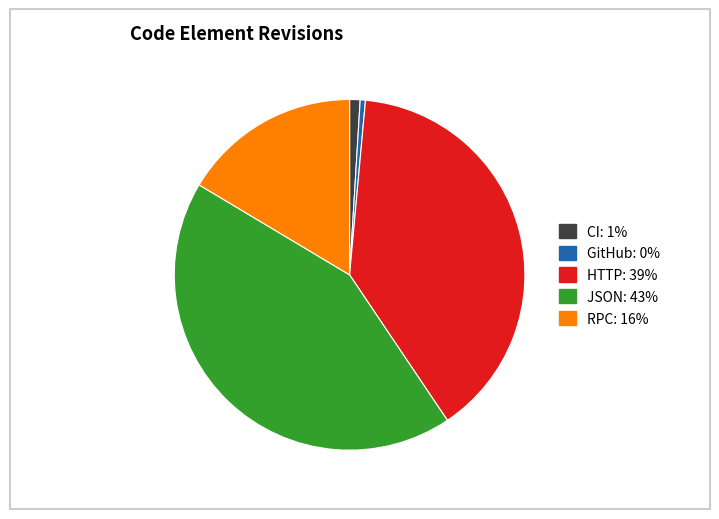

How many slices are in this pie chart?

5